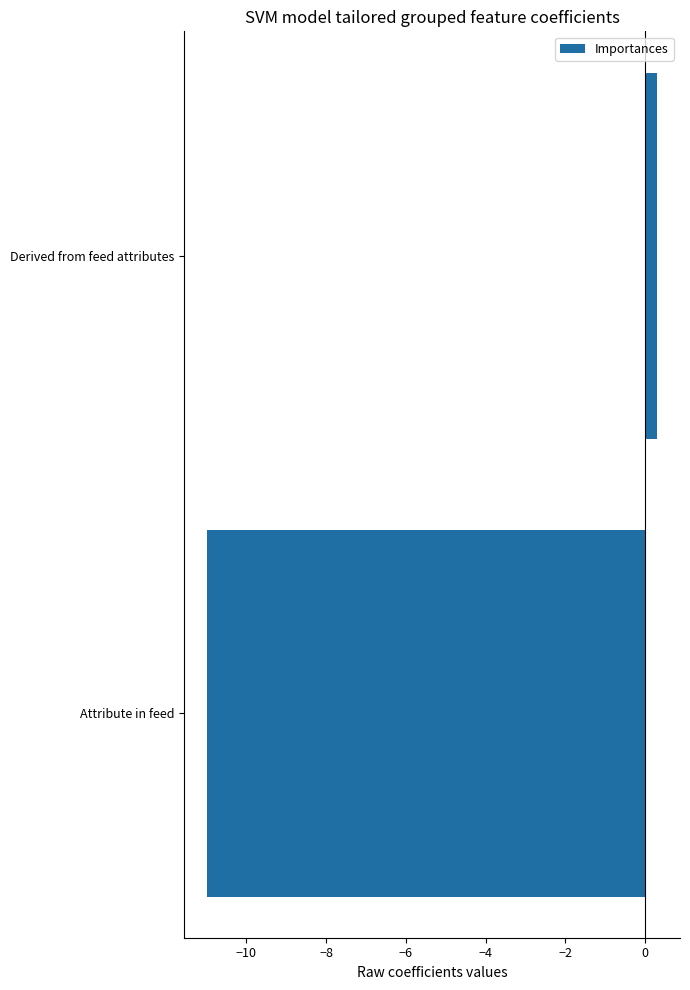

Rank the categories by value from lowest to highest.

Attribute in feed, Derived from feed attributes